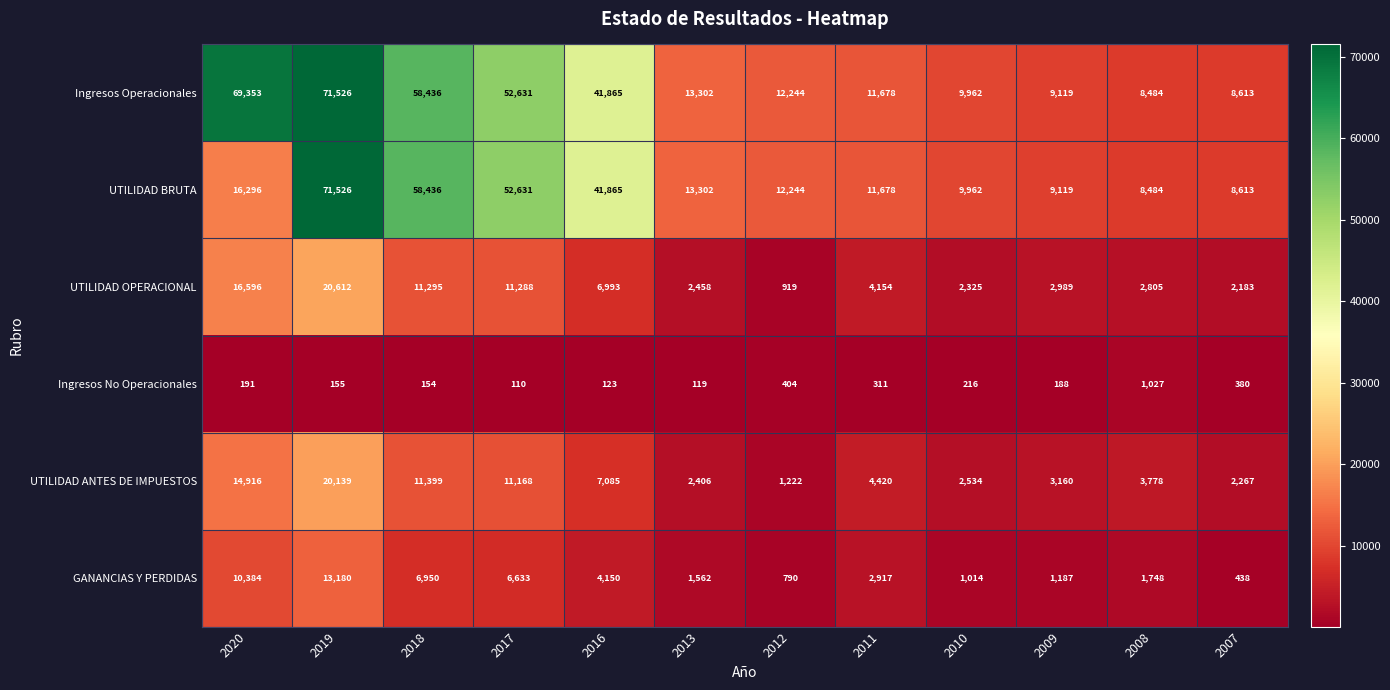

The value of UTILIDAD ANTES DE IMPUESTOS at 2007 is 2267. True or false?

True